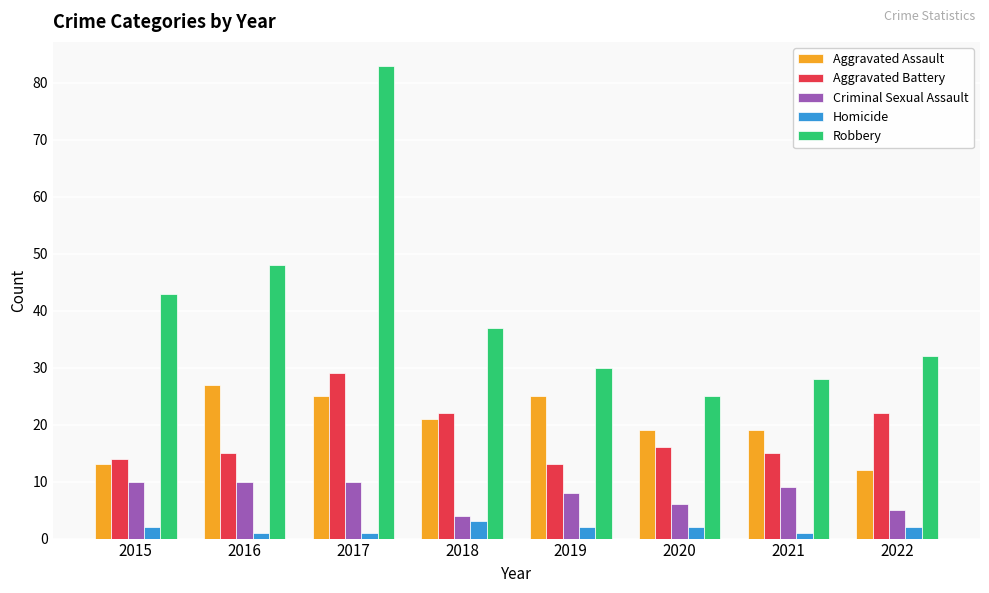

How many bars are there in total?

40